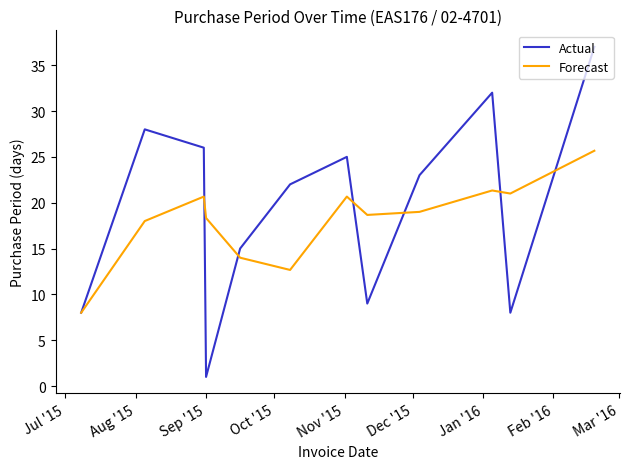

Which series has the widest spread of values?

Actual